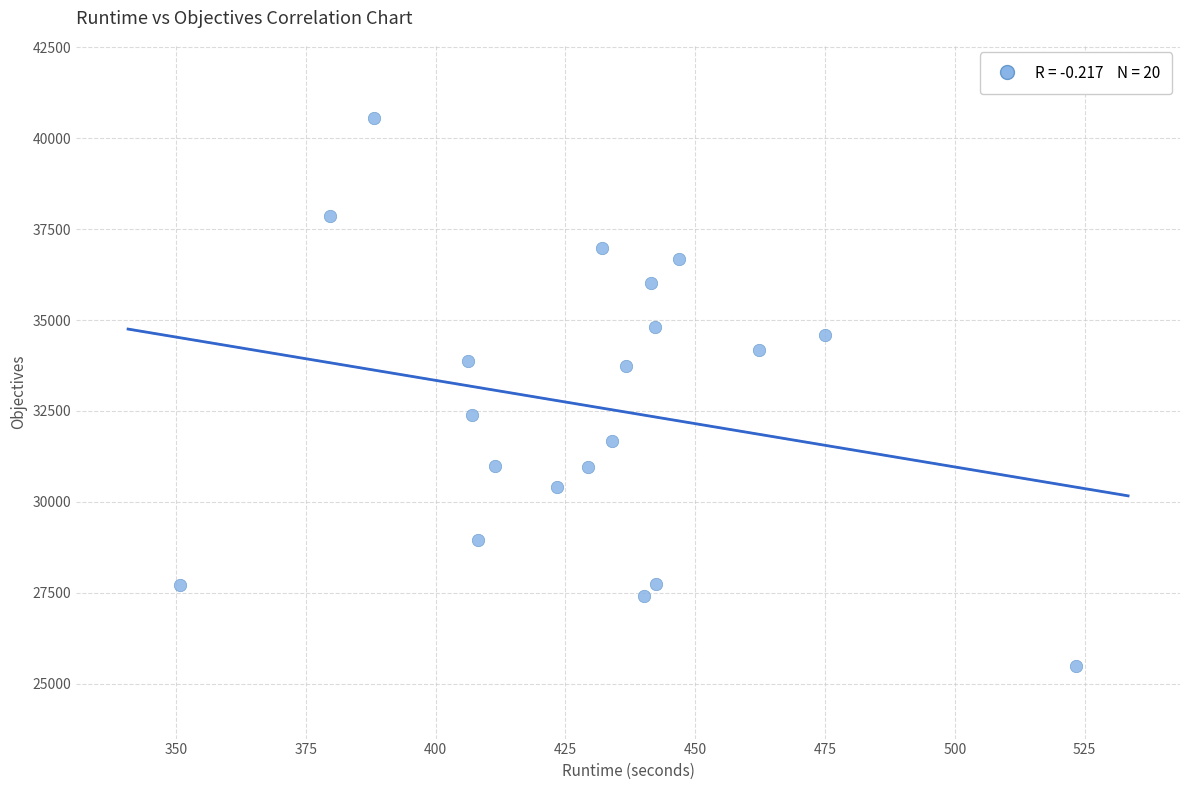

What is the range of Y values (max minus min)?

15068